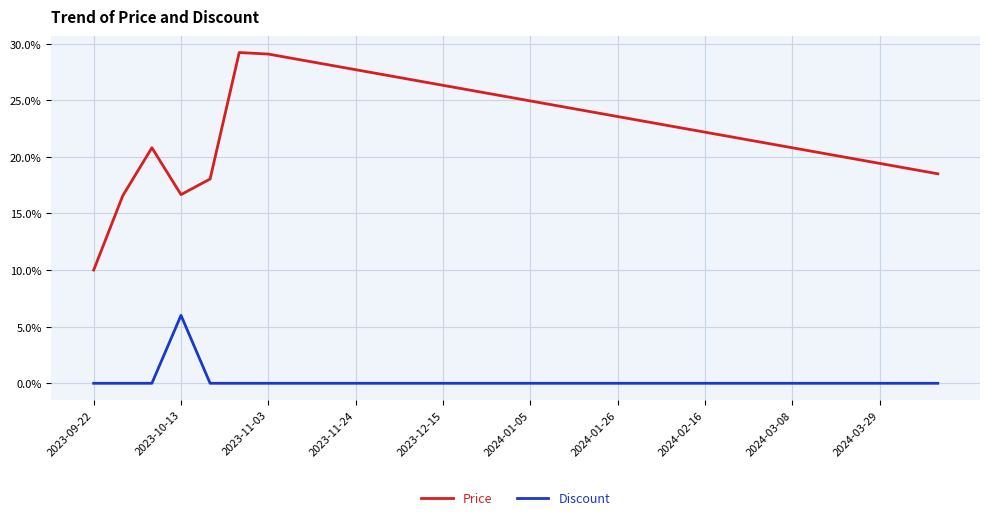

Which series has the widest spread of values?

Price